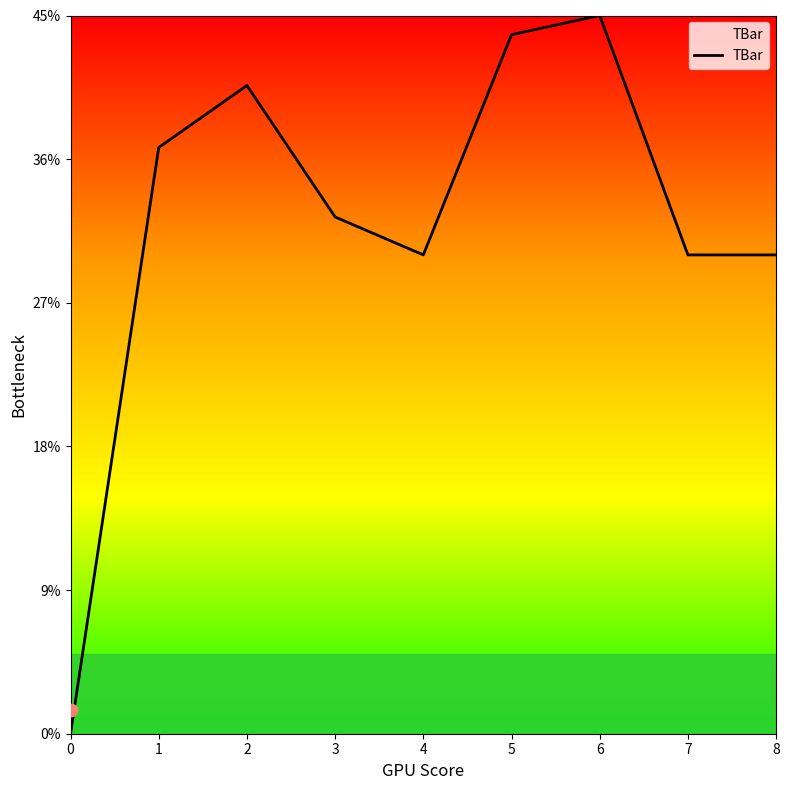

Approximately how many times larger is the value at 7 compared to 6?

0.7